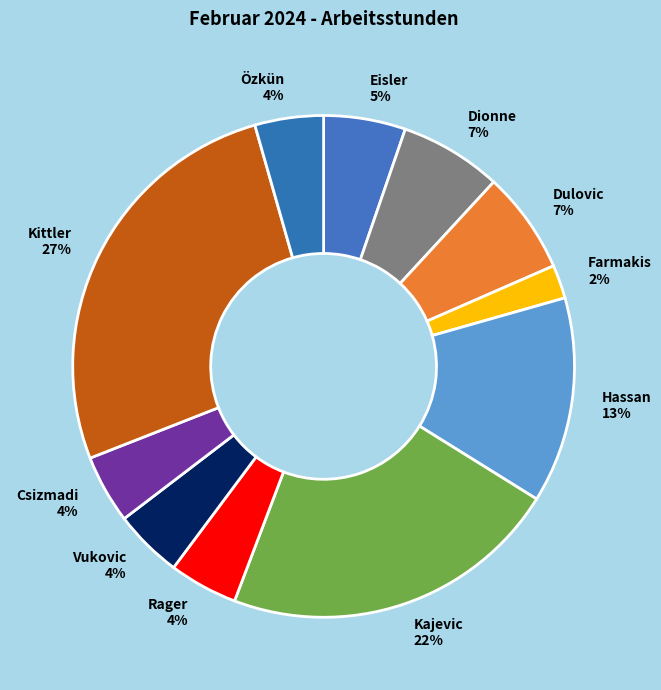

Combined, do Rager 4% and Csizmadi 4% account for over 50%?

No